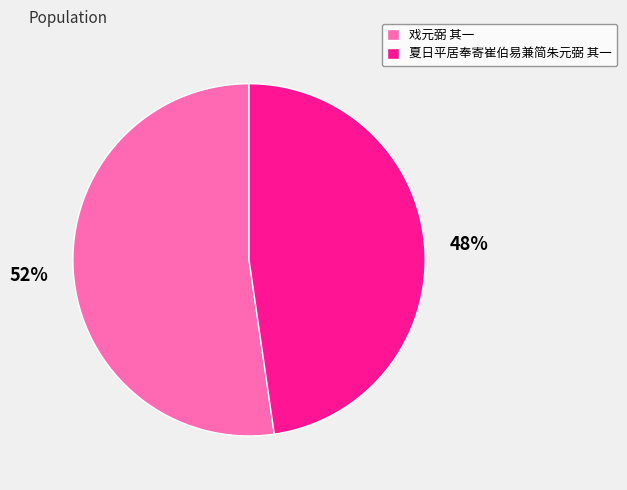

To the nearest percent, what is the average slice percentage?

50%